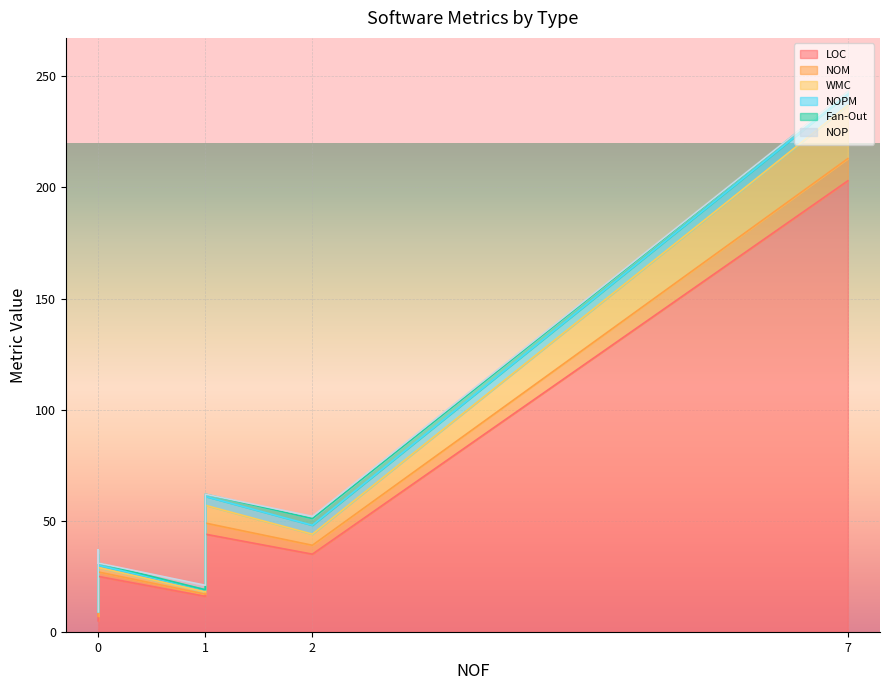

True or false: WMC has a value of 0 at IStreamSocketWrapper.

False